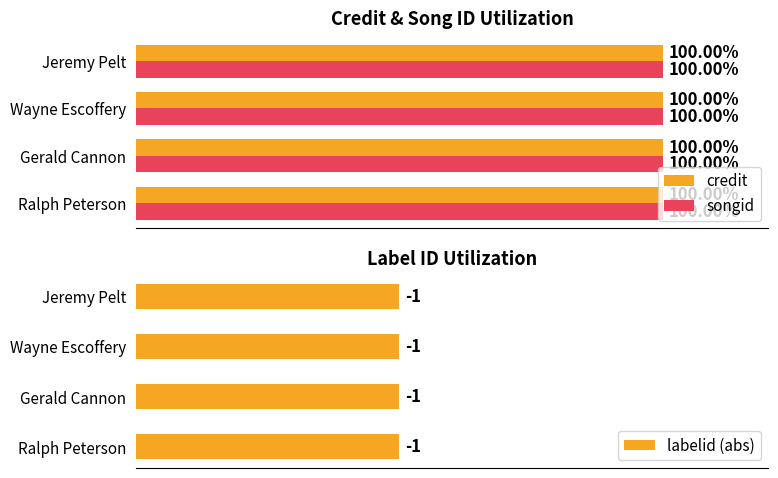

Is the value of credit at 1 greater than the value of labelid (abs) at 2?

No